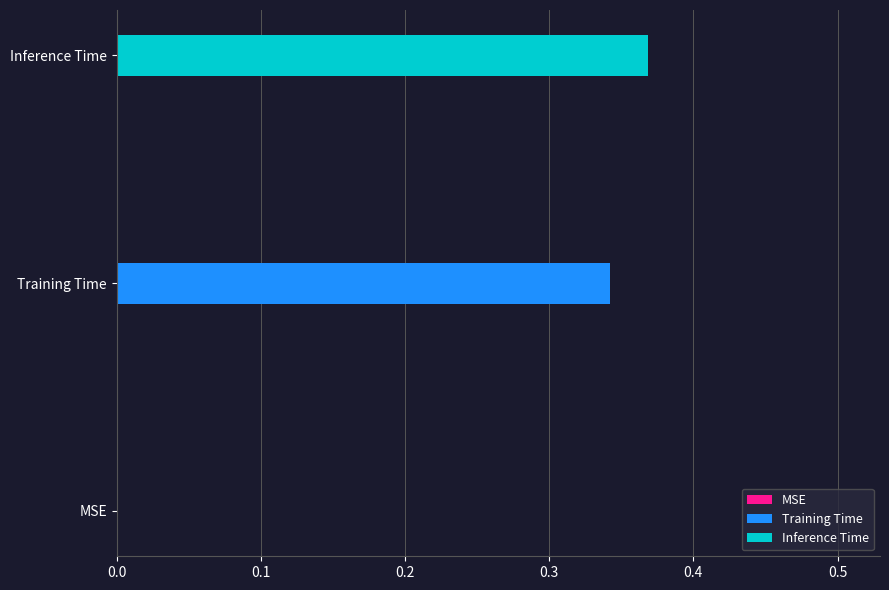

How many values are between 0 and 1?

3